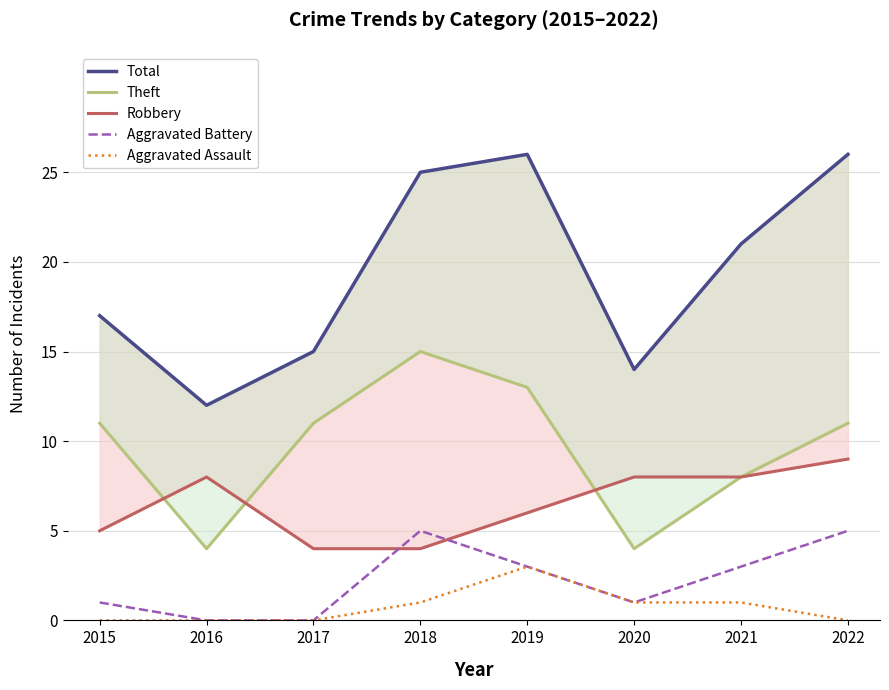

What is the maximum value shown in the chart?

26